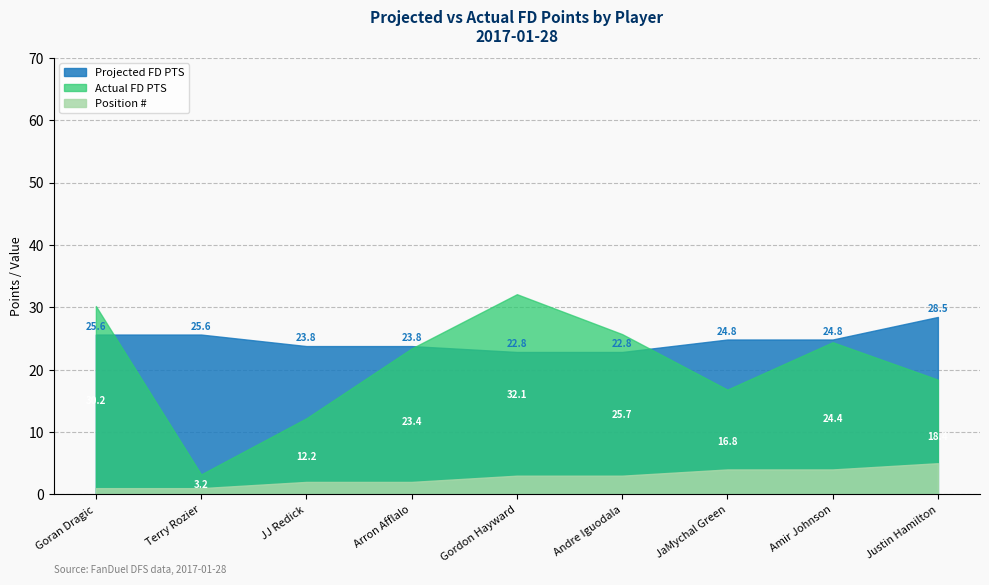

True or false: Position # and Actual FD PTS cross at least once.

False